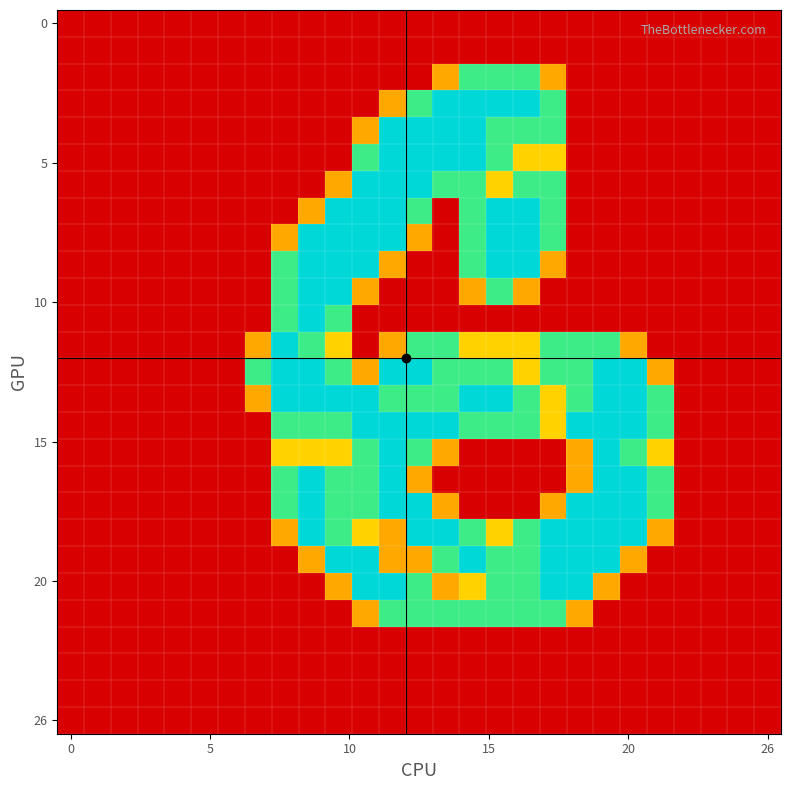

How many data points does each series have?

27